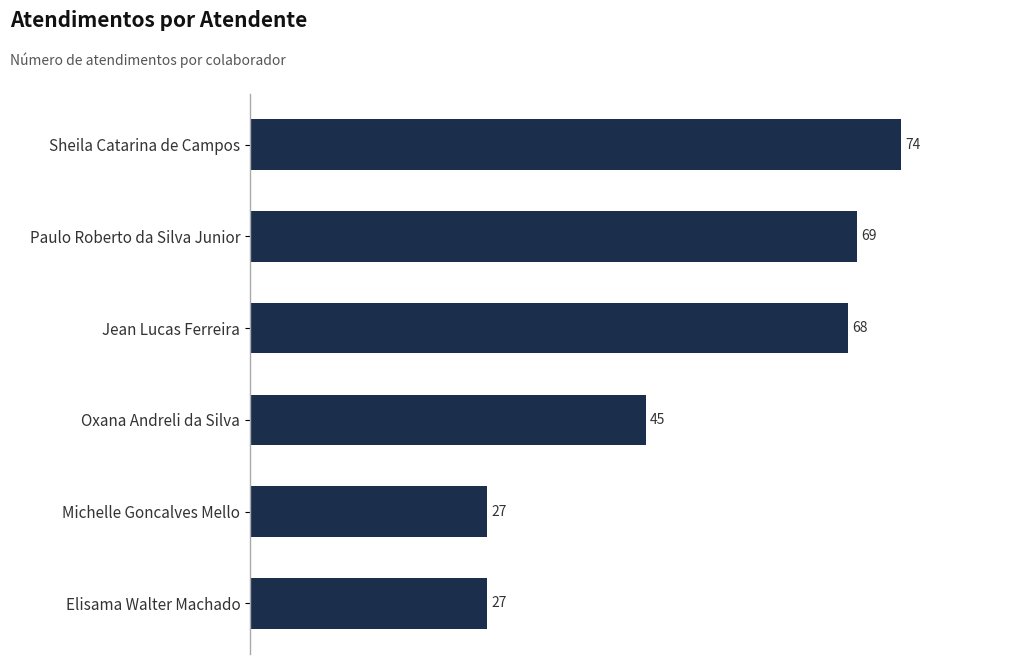

Does the chart contain stacked bars?

No